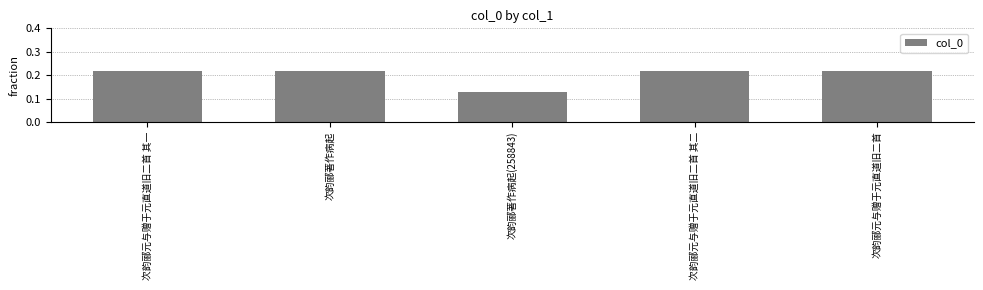

Between 次韵郦著作病起 and 次韵郦著作病起(258843), which is larger?

次韵郦著作病起